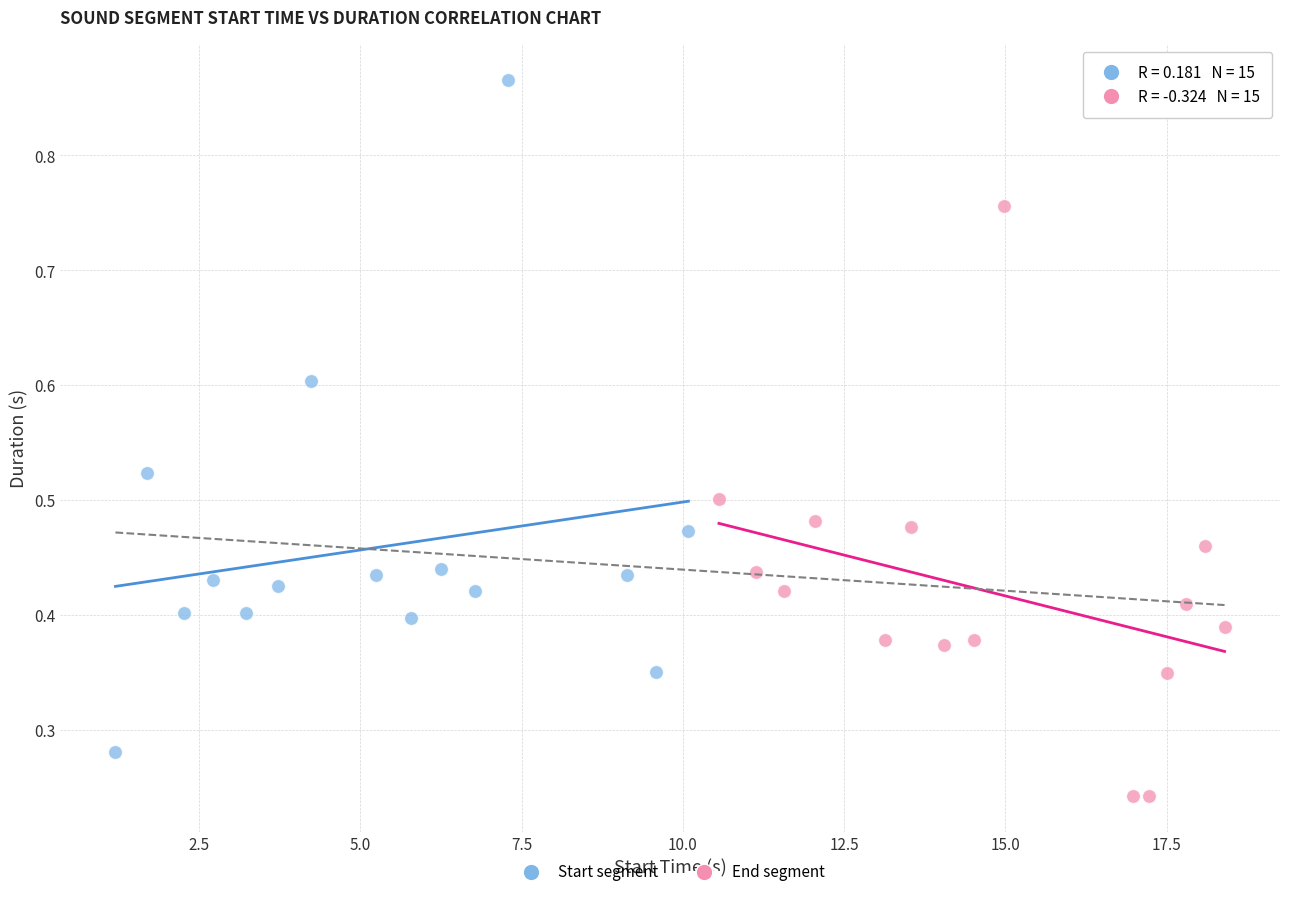

What are all the series names shown in the legend?

Start segment, End segment